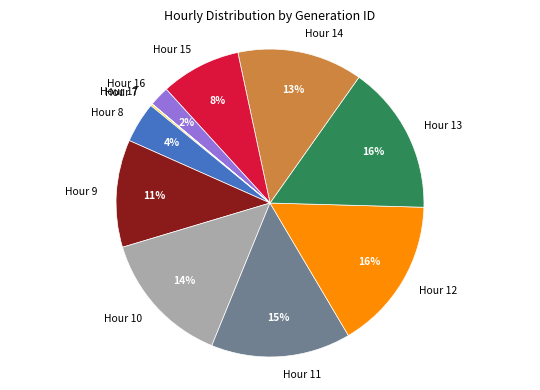

To the nearest percent, what is the average slice percentage?

9%